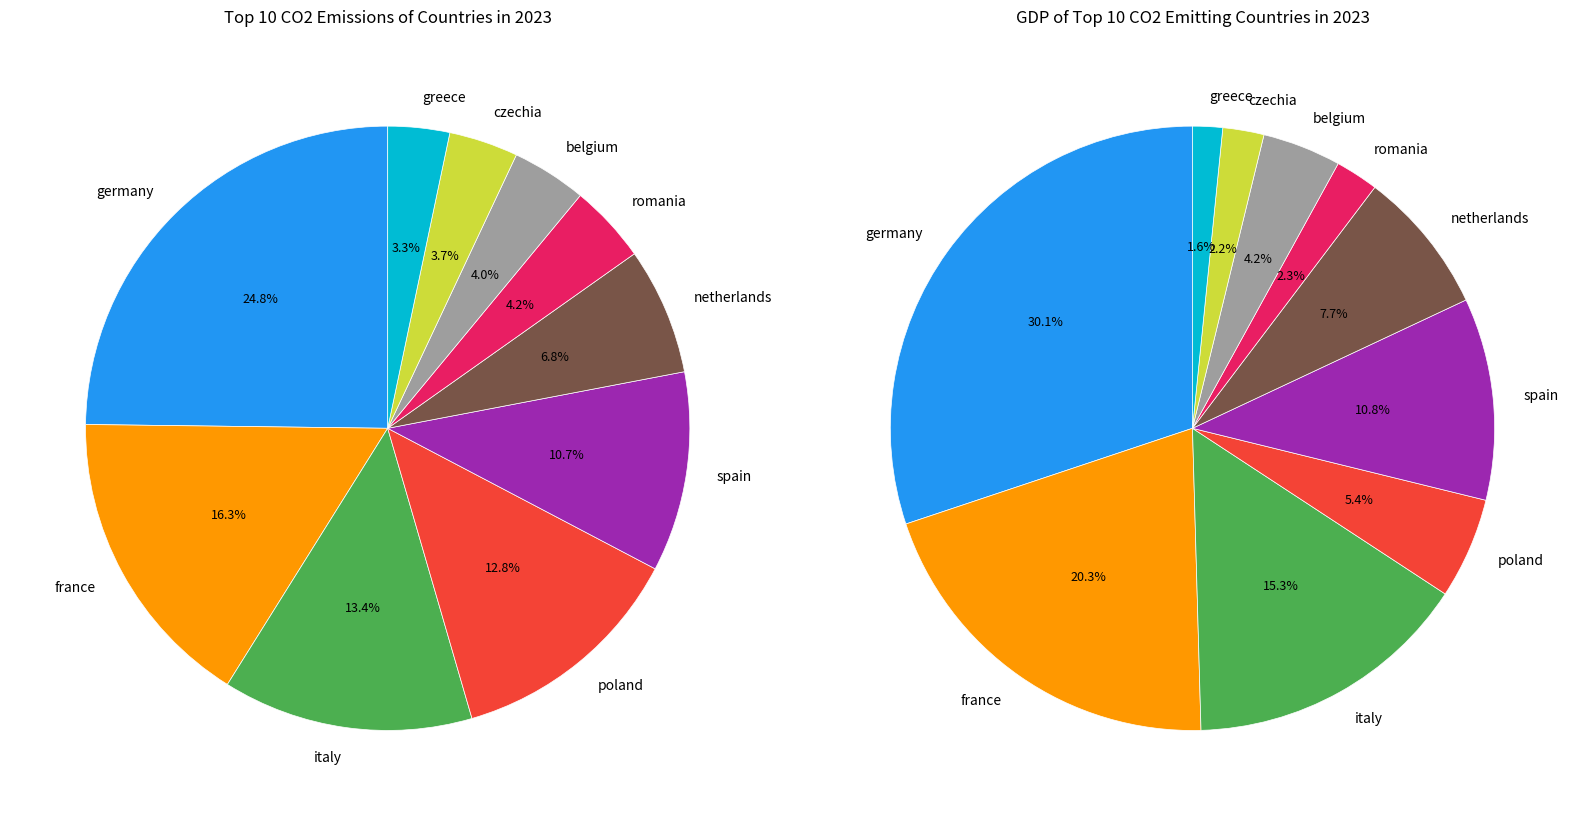

Does 2 account for over 50% of the chart?

No